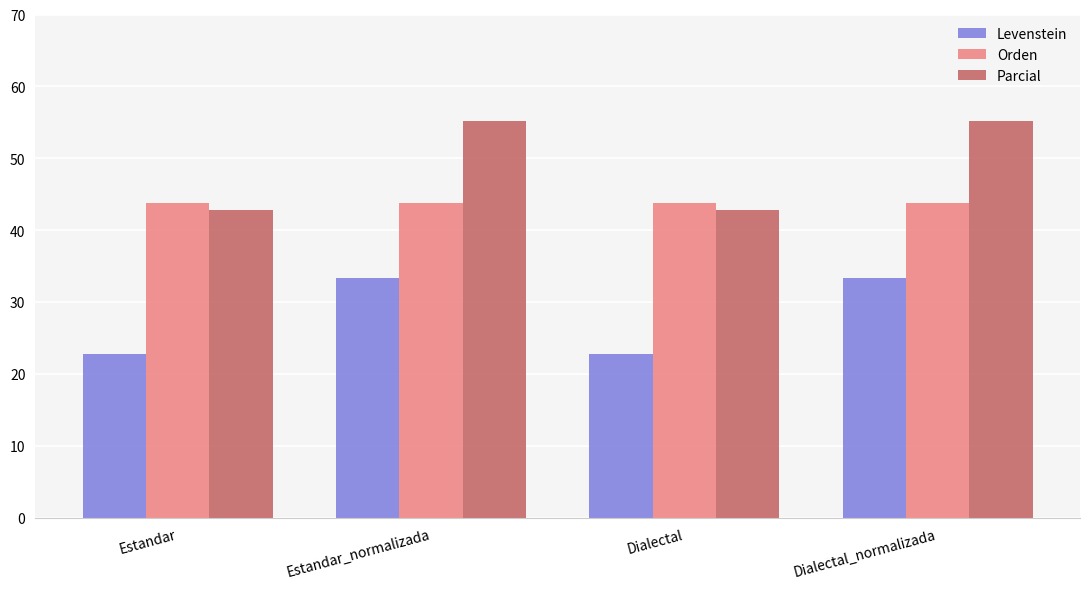

What is the greatest value displayed?

55.2